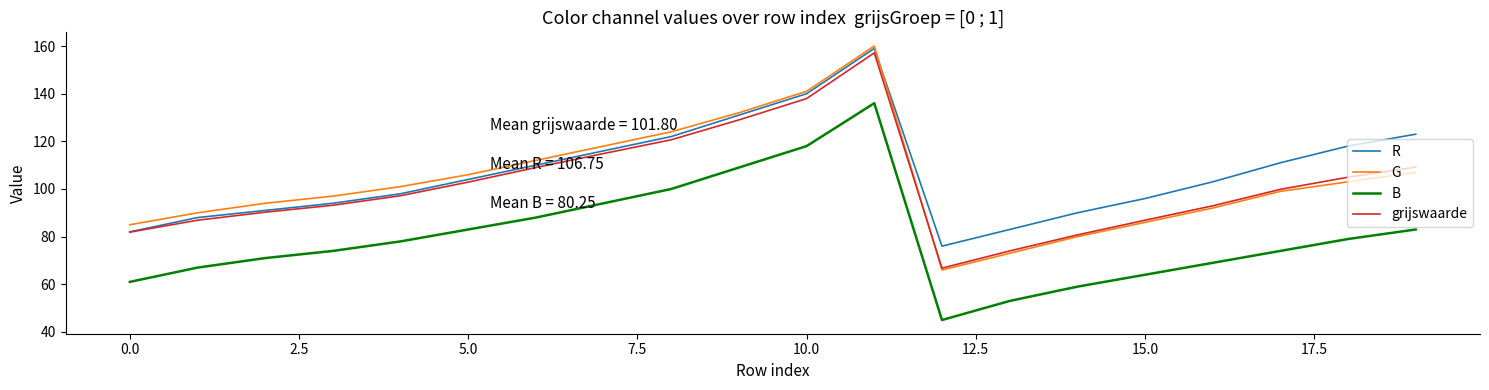

True or false: grijswaarde and B cross at least once.

False